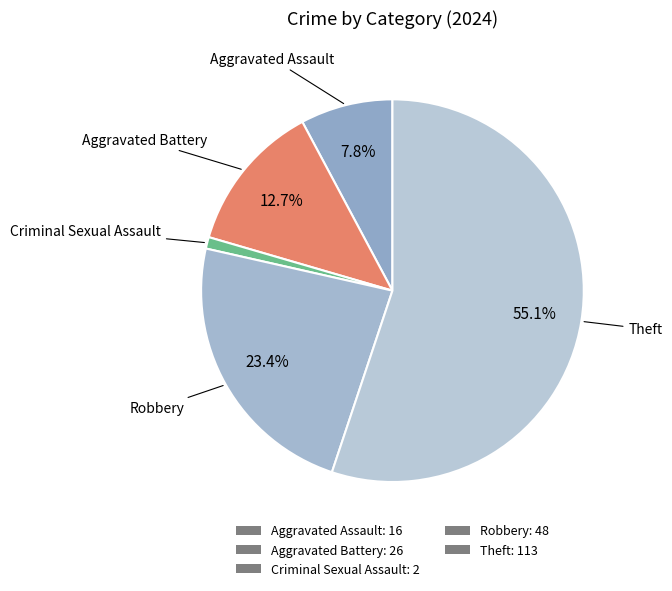

What percentage is NOT represented by Criminal Sexual Assault?

99.0%